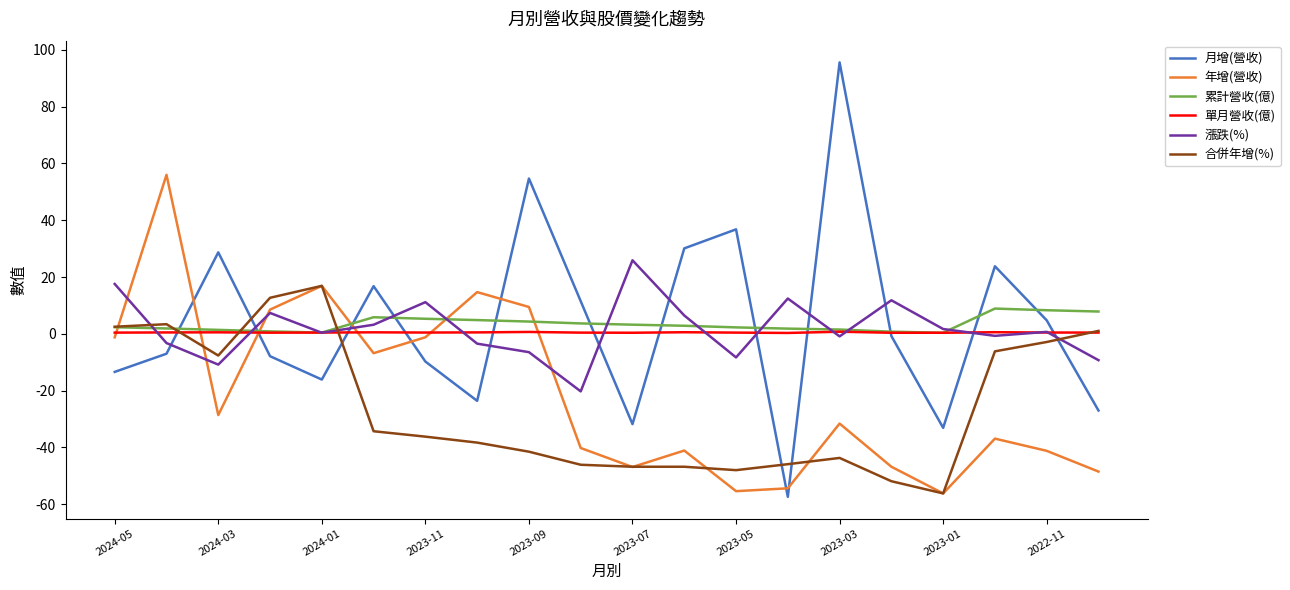

True or false: 合併年增(%) has more than 2 interior local peaks.

True